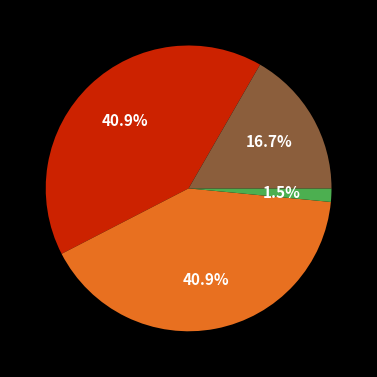

Does any single category account for the majority?

No